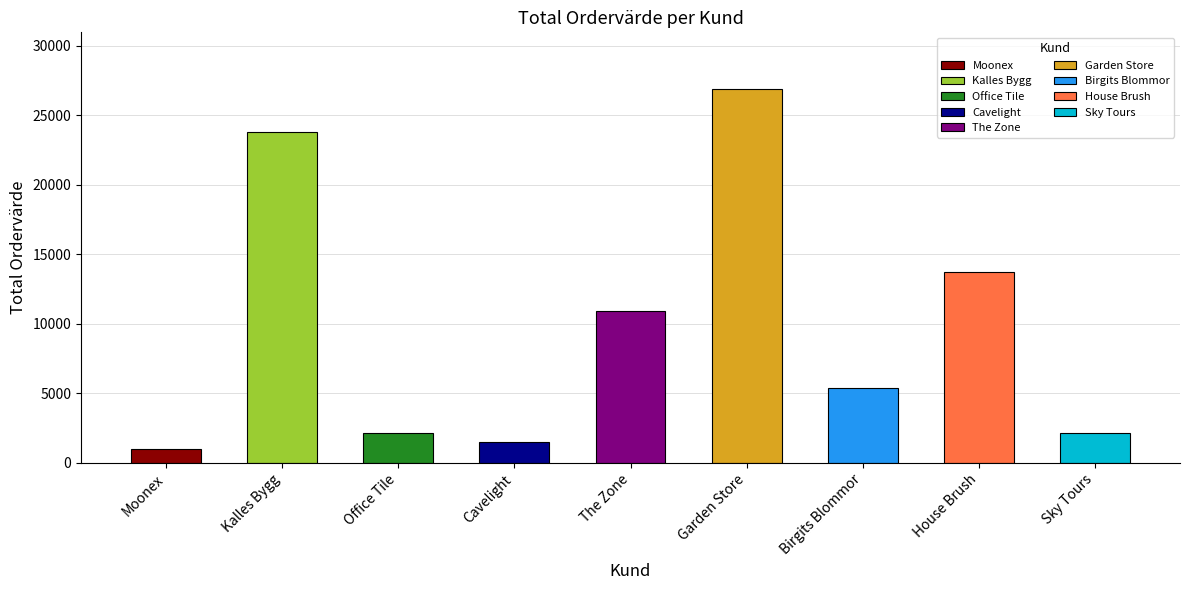

The value at Moonex is 1016. True or false?

True